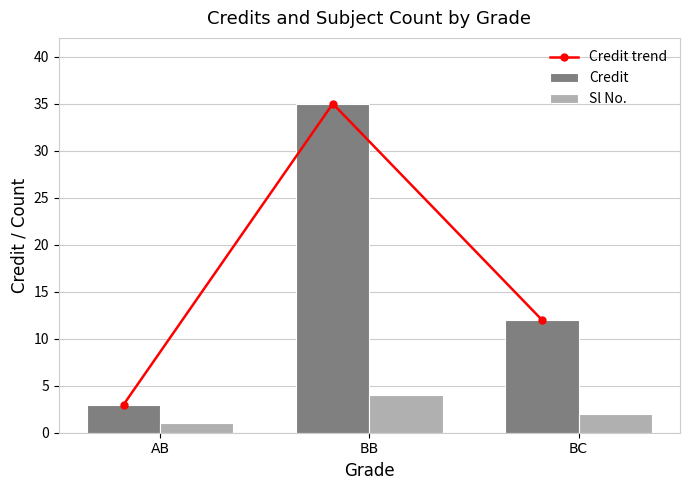

The Sl No. series shows 1 at BC. True or false?

False